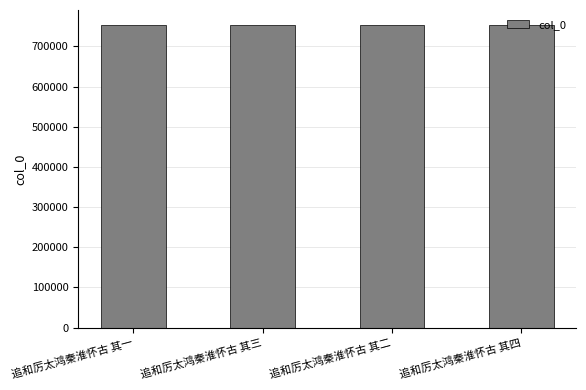

What is the maximum value shown in the chart?

752975